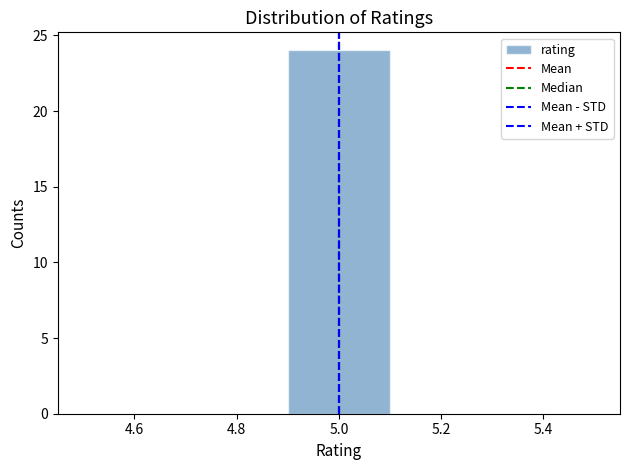

Reading left to right, transcribe this chart: for each bar, give the range it covers on the x-axis and its height. The values are not printed on the chart, so give them approximately, as read against the axis.

4.5 to 4.7: 0
4.7 to 4.9: 0
4.9 to 5.1: 24
5.1 to 5.3: 0
5.3 to 5.5: 0